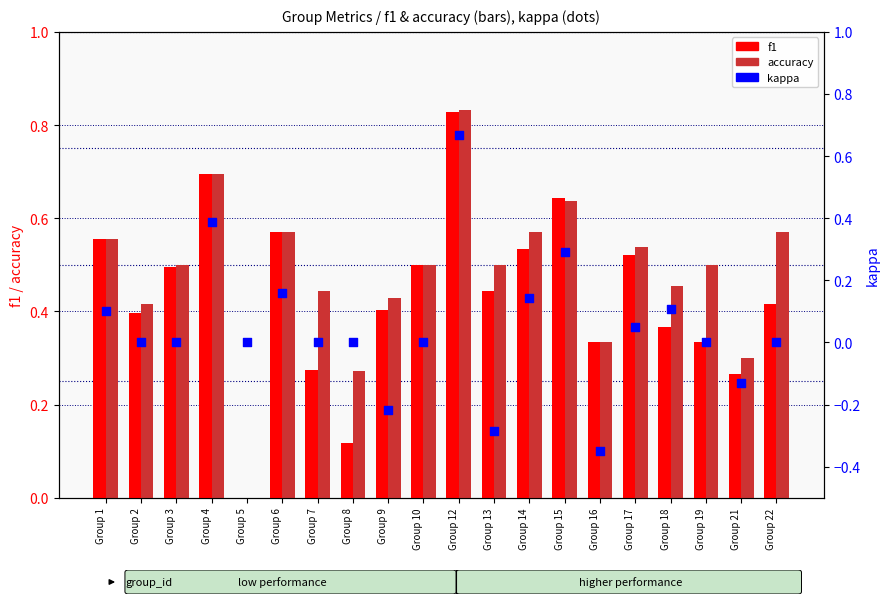

At how many categories does at least one series exceed 0?

19